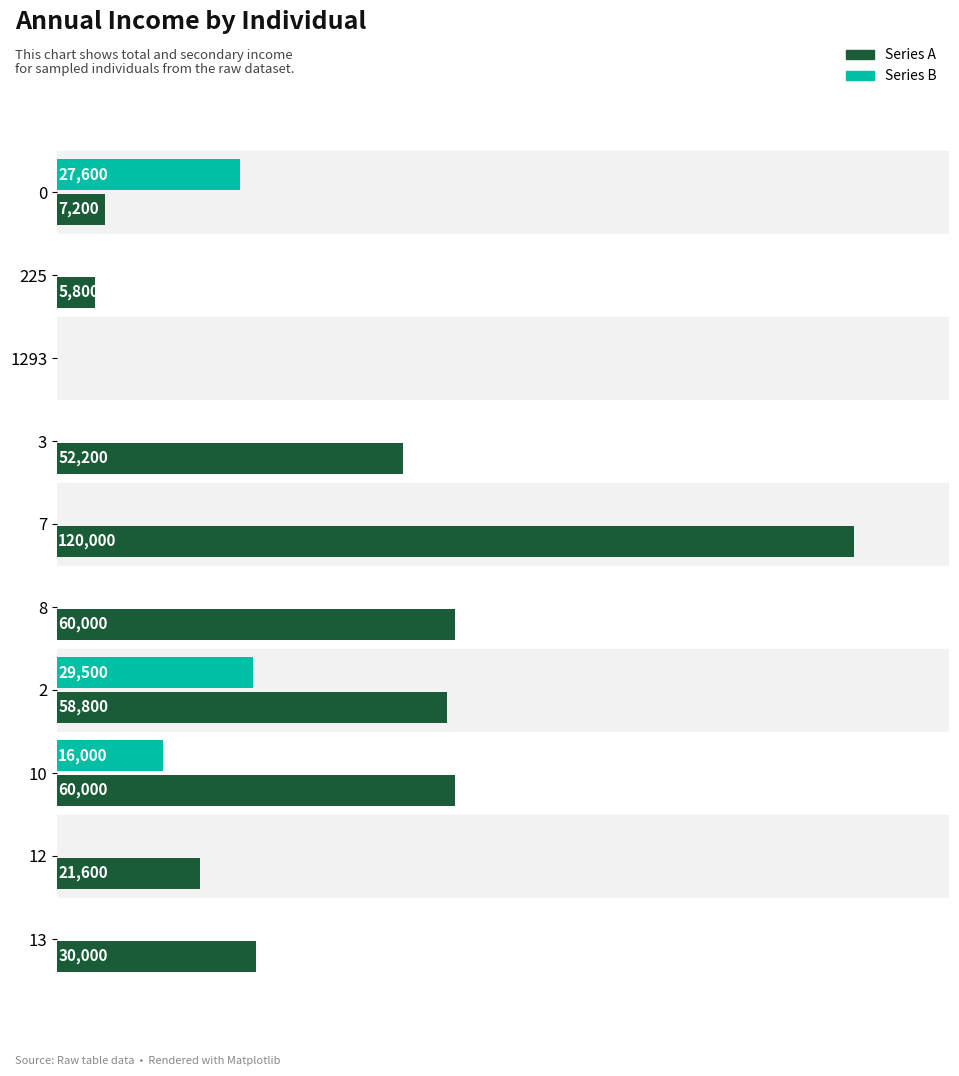

Which series changed the most between 0 and 225?

Series B